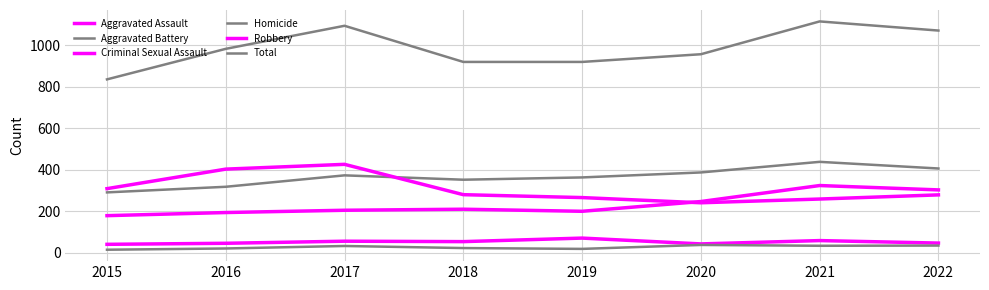

How many lines are shown in the chart?

6